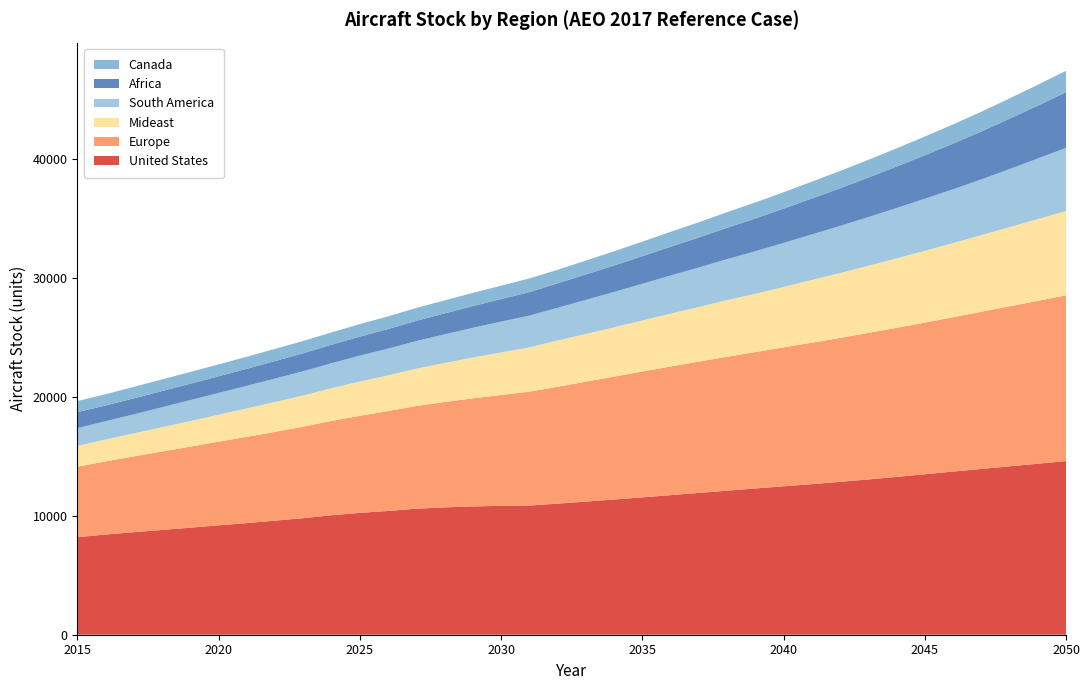

Reading left to right, list all the values displayed in this chart.

United States: 2015=8204.0	2016=8430.3	2017=8628.4	2018=8817.1	2019=9007.4	2020=9205.0	2021=9392.8	2022=9602.0	2023=9807.8	2024=10057.8	2025=10250.9	2026=10414.9	2027=10604.9	2028=10716.4	2029=10796.1	2030=10845.9	2031=10868.1	2032=11031.9	2033=11201.5	2034=11376.4	2035=11558.6	2036=11745.0	2037=11931.0	2038=12121.4	2039=12307.7	2040=12490.4	2041=12670.9	2042=12862.7	2043=13066.9	2044=13279.6	2045=13501.2	2046=13727.1	2047=13949.9	2048=14170.1	2049=14390.9	2050=14607.3
Europe: 2015=5934.0	2016=6153.3	2017=6374.8	2018=6598.0	2019=6820.0	2020=7040.5	2021=7258.6	2022=7472.9	2023=7698.2	2024=7934.3	2025=8169.6	2026=8404.5	2027=8638.6	2028=8869.0	2029=9095.3	2030=9325.9	2031=9578.6	2032=9831.9	2033=10090.2	2034=10342.1	2035=10587.6	2036=10825.0	2037=11051.9	2038=11268.2	2039=11475.1	2040=11690.6	2041=11899.9	2042=12111.5	2043=12325.1	2044=12543.7	2045=12764.8	2046=12990.8	2047=13223.8	2048=13463.6	2049=13706.3	2050=13955.6
Mideast: 2015=1753.0	2016=1843.5	2017=1938.7	2018=2044.7	2019=2150.9	2020=2266.9	2021=2391.0	2022=2509.2	2023=2626.4	2024=2755.9	2025=2880.4	2026=3003.7	2027=3147.9	2028=3281.9	2029=3433.8	2030=3580.2	2031=3731.1	2032=3888.5	2033=4019.4	2034=4148.2	2035=4295.2	2036=4448.7	2037=4588.3	2038=4760.2	2039=4905.6	2040=5080.9	2041=5277.2	2042=5459.4	2043=5649.5	2044=5843.6	2045=6037.4	2046=6239.8	2047=6450.9	2048=6658.9	2049=6874.2	2050=7088.2
South America: 2015=1489.0	2016=1536.8	2017=1603.3	2018=1681.7	2019=1762.8	2020=1830.7	2021=1900.7	2022=1970.0	2023=2040.8	2024=2098.9	2025=2184.1	2026=2249.6	2027=2319.3	2028=2407.4	2029=2498.8	2030=2593.6	2031=2670.9	2032=2754.7	2033=2863.3	2034=2975.4	2035=3089.8	2036=3208.0	2037=3328.8	2038=3452.5	2039=3578.1	2040=3703.6	2041=3832.5	2042=3964.4	2043=4099.5	2044=4237.8	2045=4379.3	2046=4523.9	2047=4686.5	2048=4887.3	2049=5096.9	2050=5315.7
Africa: 2015=1350.0	2016=1325.8	2017=1344.5	2018=1362.7	2019=1381.5	2020=1401.7	2021=1435.5	2022=1474.2	2023=1515.2	2024=1556.1	2025=1599.6	2026=1647.8	2027=1704.0	2028=1764.2	2029=1829.1	2030=1897.0	2031=1976.6	2032=2059.5	2033=2141.0	2034=2226.1	2035=2319.7	2036=2418.8	2037=2525.2	2038=2639.0	2039=2759.1	2040=2887.2	2041=3024.9	2042=3170.6	2043=3324.8	2044=3487.8	2045=3660.3	2046=3842.6	2047=4035.3	2048=4238.9	2049=4454.1	2050=4681.3
Canada: 2015=931.0	2016=947.6	2017=964.2	2018=978.8	2019=990.0	2020=1001.8	2021=1012.5	2022=1023.9	2023=1031.2	2024=1038.5	2025=1052.2	2026=1065.8	2027=1079.0	2028=1093.5	2029=1109.9	2030=1127.8	2031=1150.7	2032=1141.1	2033=1167.9	2034=1195.7	2035=1224.5	2036=1254.0	2037=1284.3	2038=1315.6	2039=1348.1	2040=1379.9	2041=1415.7	2042=1452.8	2043=1491.3	2044=1531.1	2045=1572.5	2046=1615.4	2047=1659.8	2048=1705.9	2049=1753.7	2050=1803.3